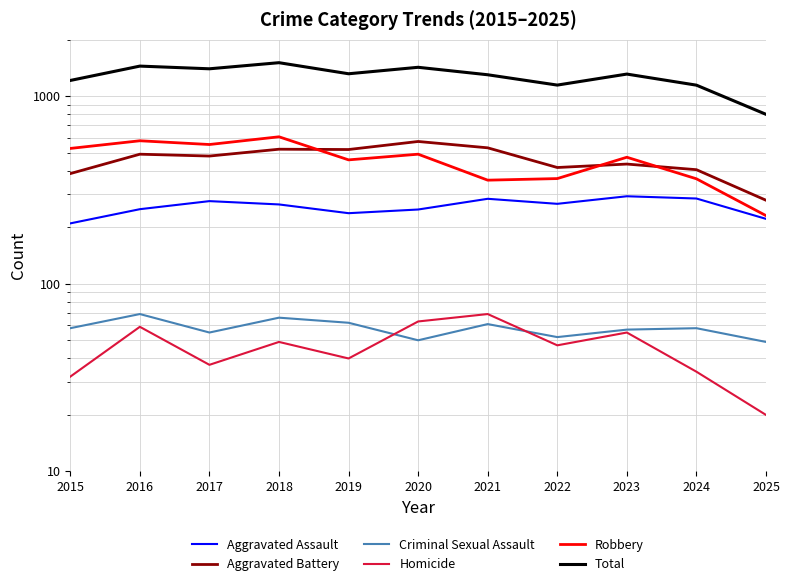

At 2024, list the series in order from largest to smallest.

Total, Aggravated Battery, Robbery, Aggravated Assault, Criminal Sexual Assault, Homicide